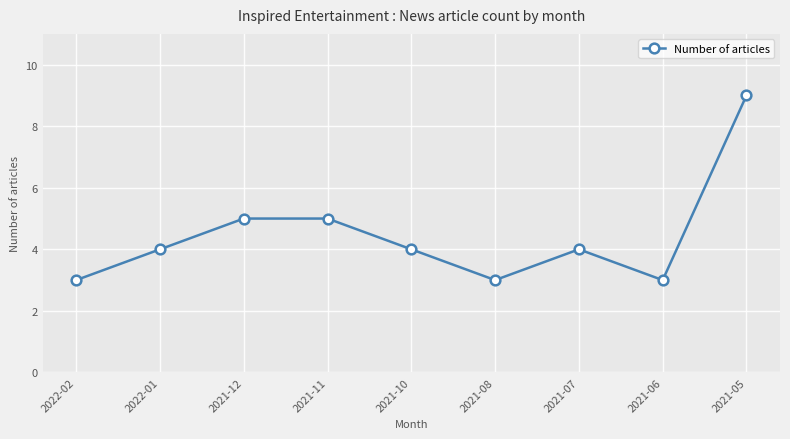

Between 2021-10 and 2021-08, which is larger?

2021-10